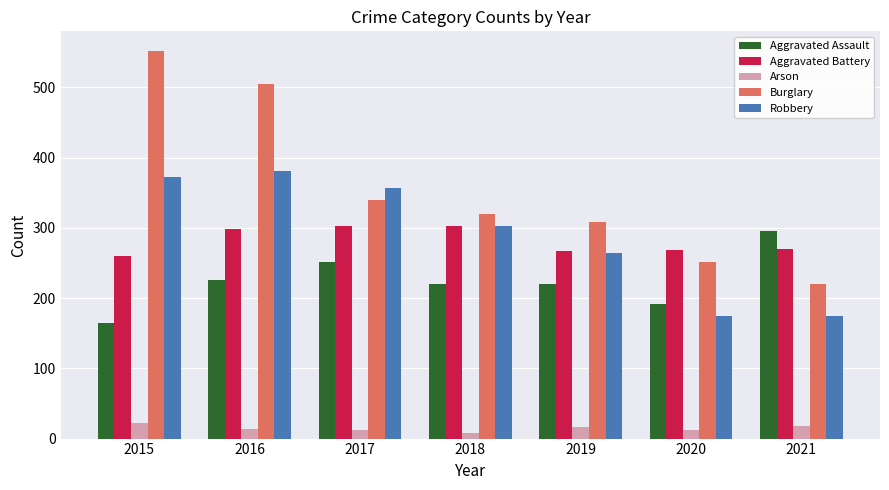

What is the total value across all series at 2019?

1075